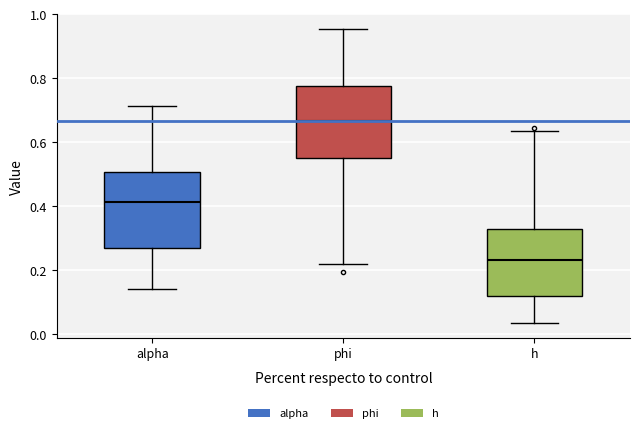

Reading left to right, read every box against the y-axis: the position of its median line, the range the box covers, and the ends of its whiskers. The values are not printed on the chart, so give them approximately, as read against the axis.

alpha: median 0.42, box 0.26 to 0.50, whiskers 0.14 to 0.72
phi: median 0.66, box 0.56 to 0.78, whiskers 0.22 to 0.96
h: median 0.24, box 0.12 to 0.32, whiskers 0.04 to 0.64